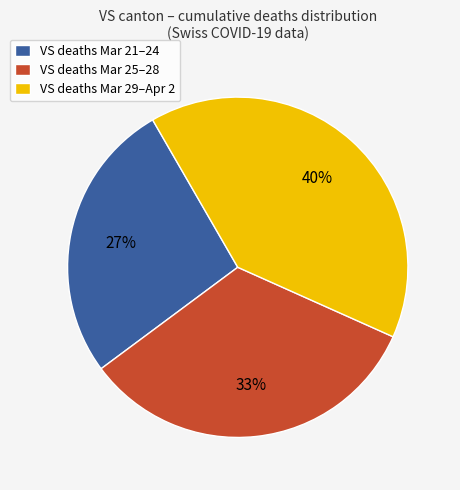

How many slices are in this pie chart?

3